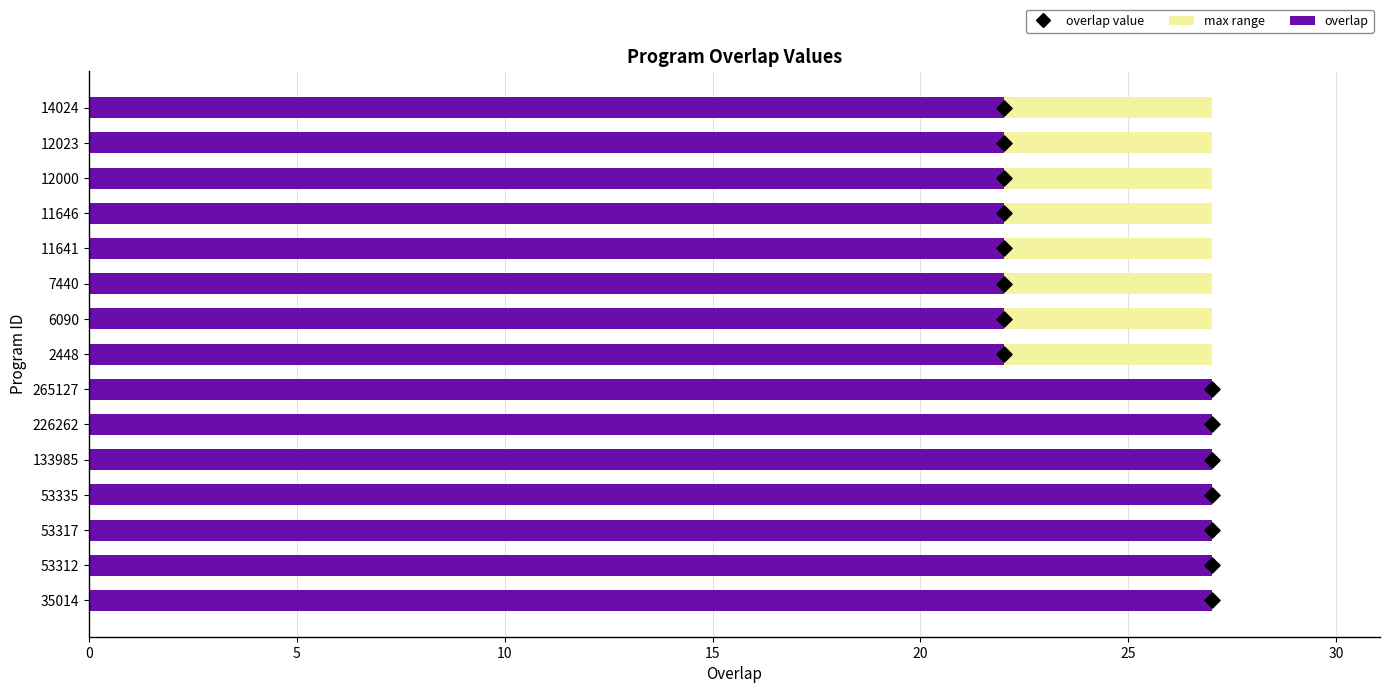

Which series reaches the maximum Y coordinate?

overlap